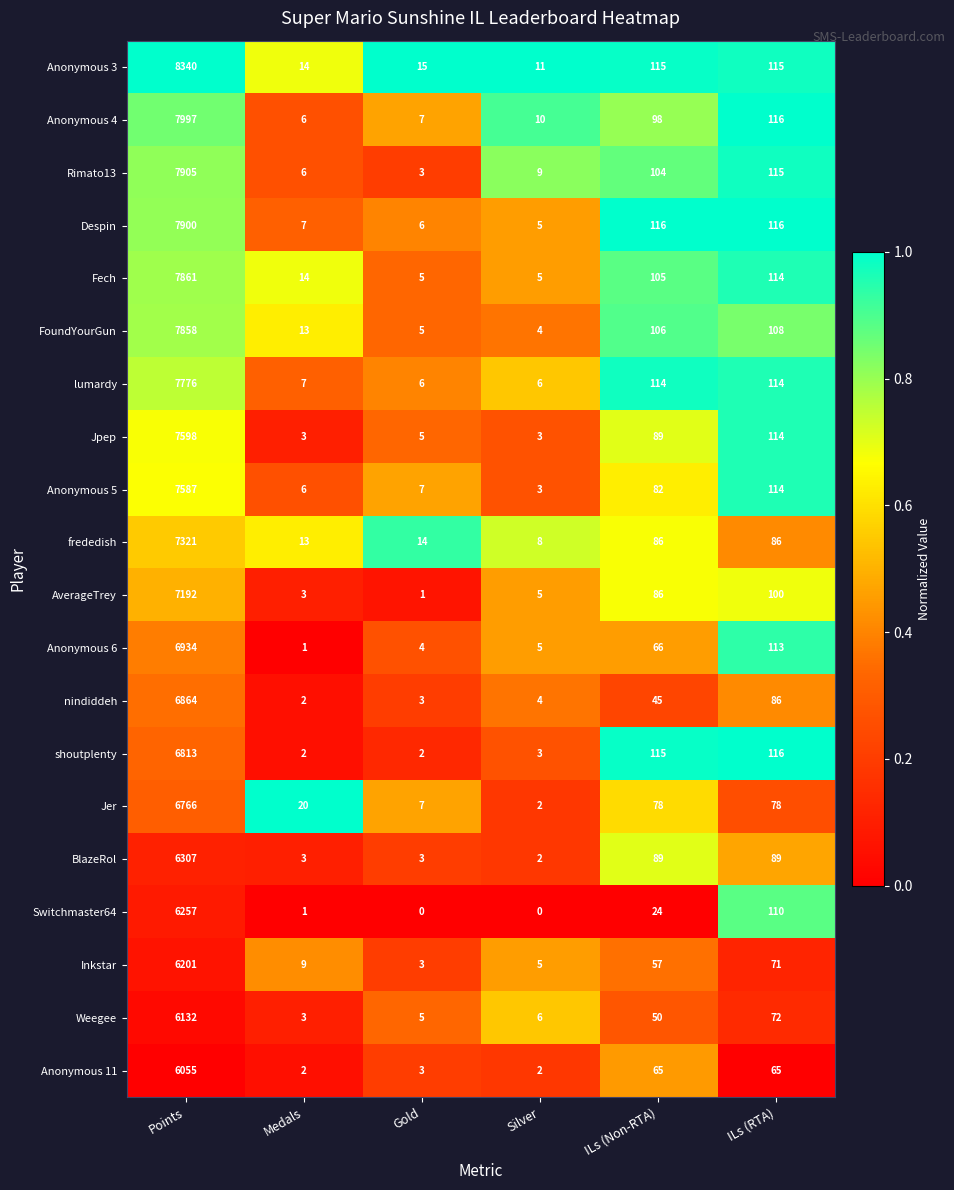

List the series in order of their peak value, highest first.

Anonymous 3, Anonymous 4, Rimato13, Despin, Fech, FoundYourGun, lumardy, Jpep, Anonymous 5, frededish, AverageTrey, Anonymous 6, nindiddeh, shoutplenty, Jer, BlazeRol, Switchmaster64, Inkstar, Weegee, Anonymous 11